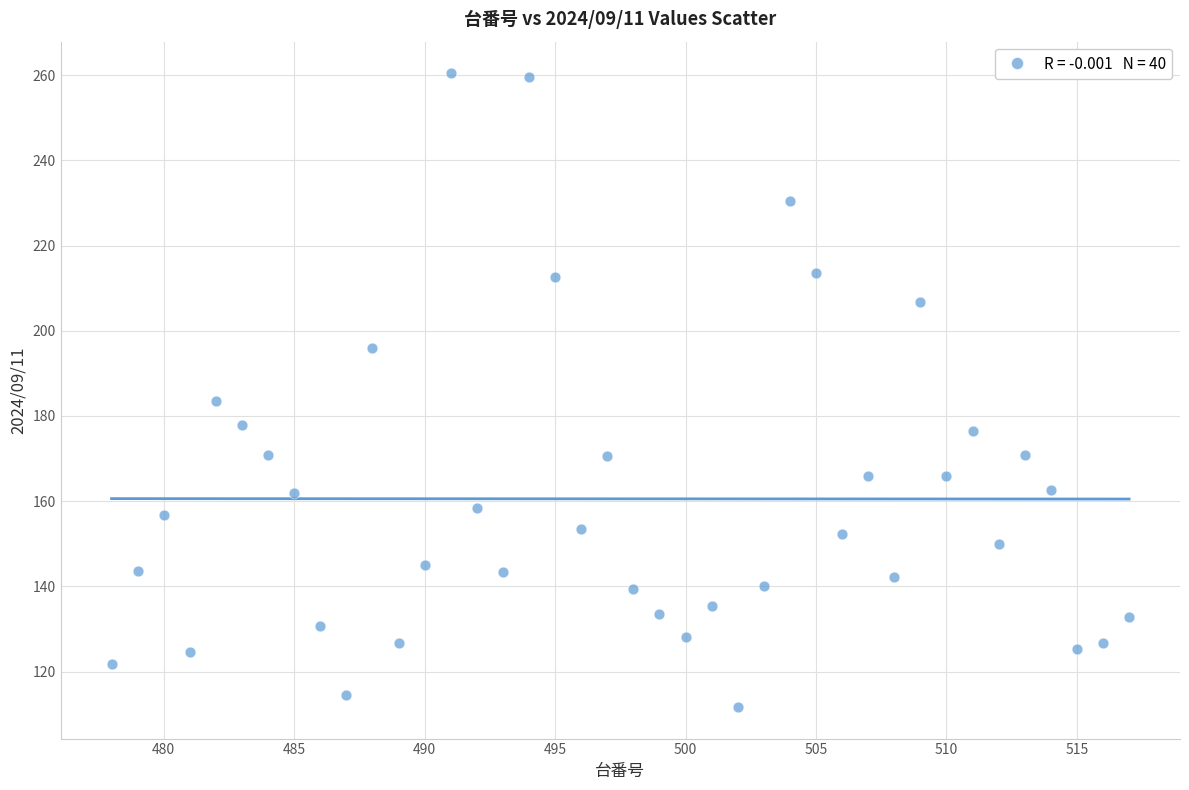

What is the range of X values (max minus min)?

39.0